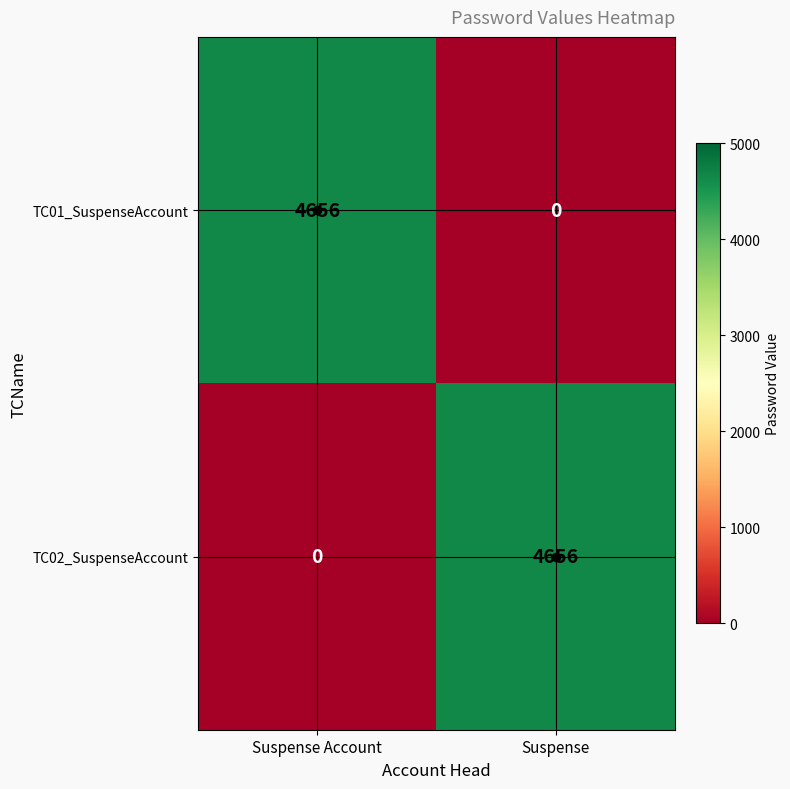

The TC02_SuspenseAccount series shows 3209 at Suspense. True or false?

False